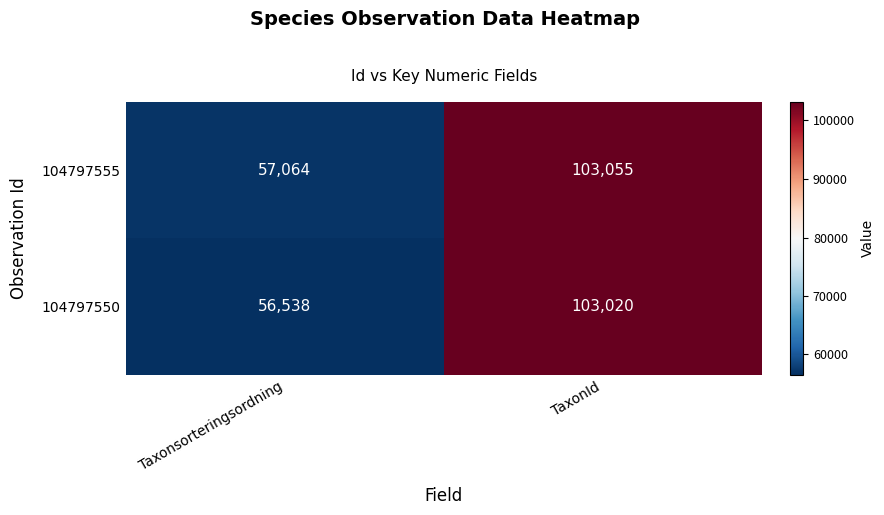

Reading right to left, extract all data points from this chart.

104797555: TaxonId=103055	Taxonsorteringsordning=57064
104797550: TaxonId=103020	Taxonsorteringsordning=56538